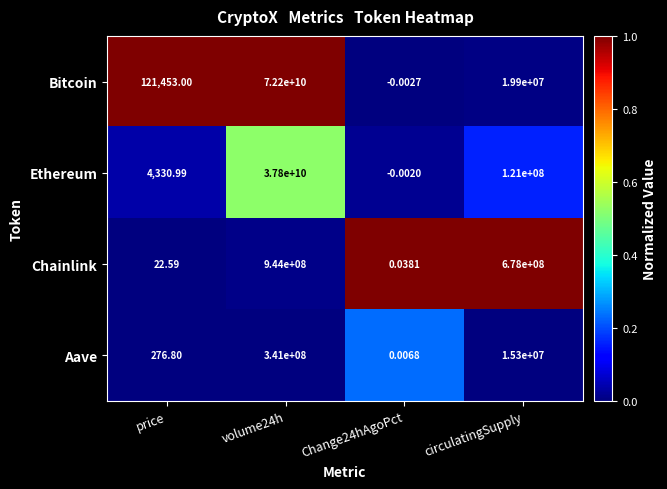

Between price and Change24hAgoPct, which series saw the biggest shift?

Bitcoin